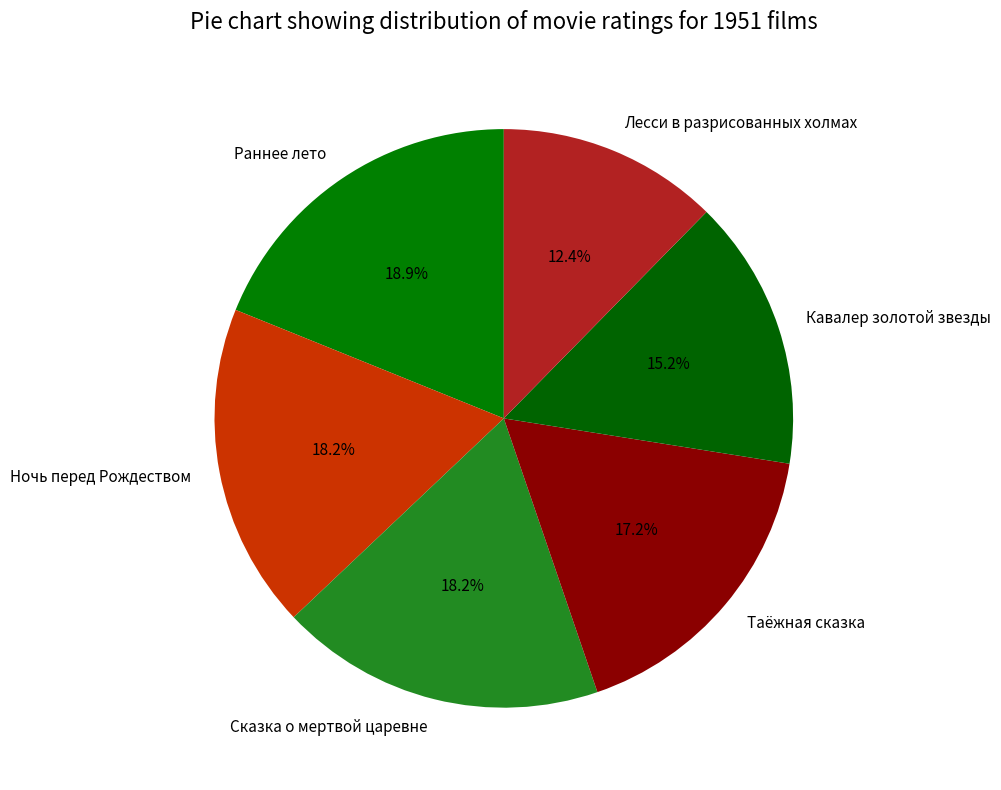

Approximately how many times larger is the value at Кавалер золотой звезды compared to Сказка о мертвой царевне?

0.8